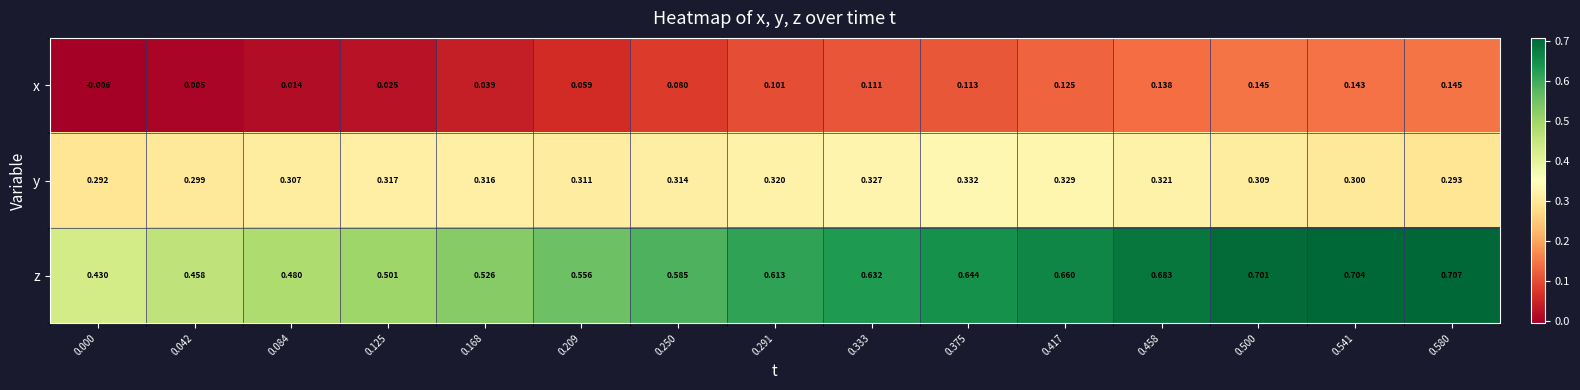

Rank the series by their average value, from highest to lowest.

z, y, x